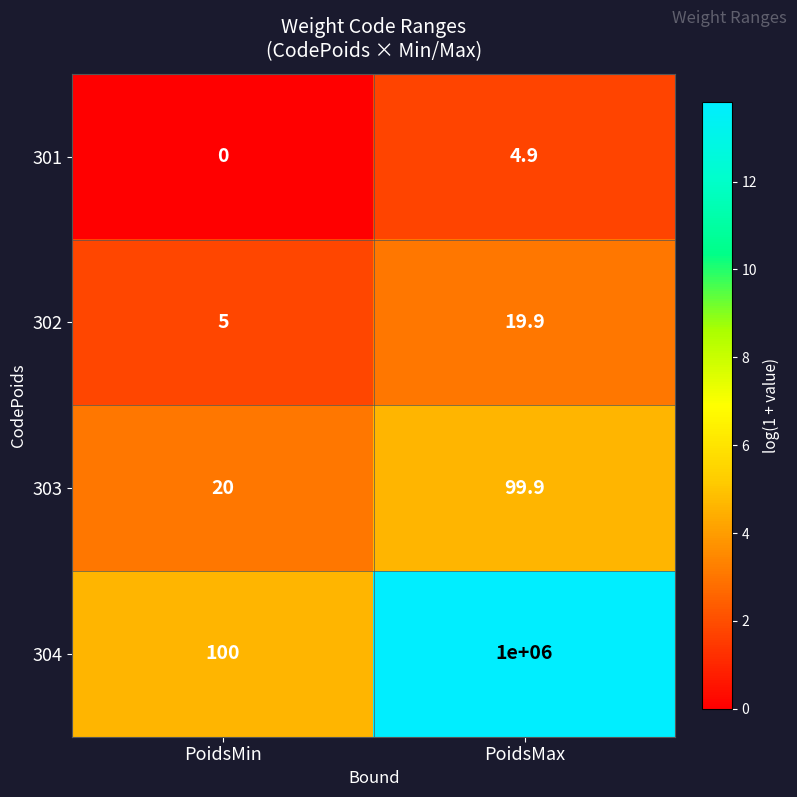

Reading left to right, list all the values displayed in this chart.

301: PoidsMin=0.0	PoidsMax=4.9
302: PoidsMin=5.0	PoidsMax=19.9
303: PoidsMin=20.0	PoidsMax=99.9
304: PoidsMin=100.0	PoidsMax=1000000.0